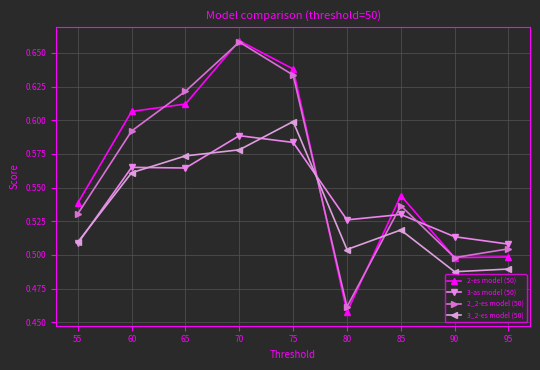

The value of 3-as model (50) at 70 is 0.6. True or false?

True